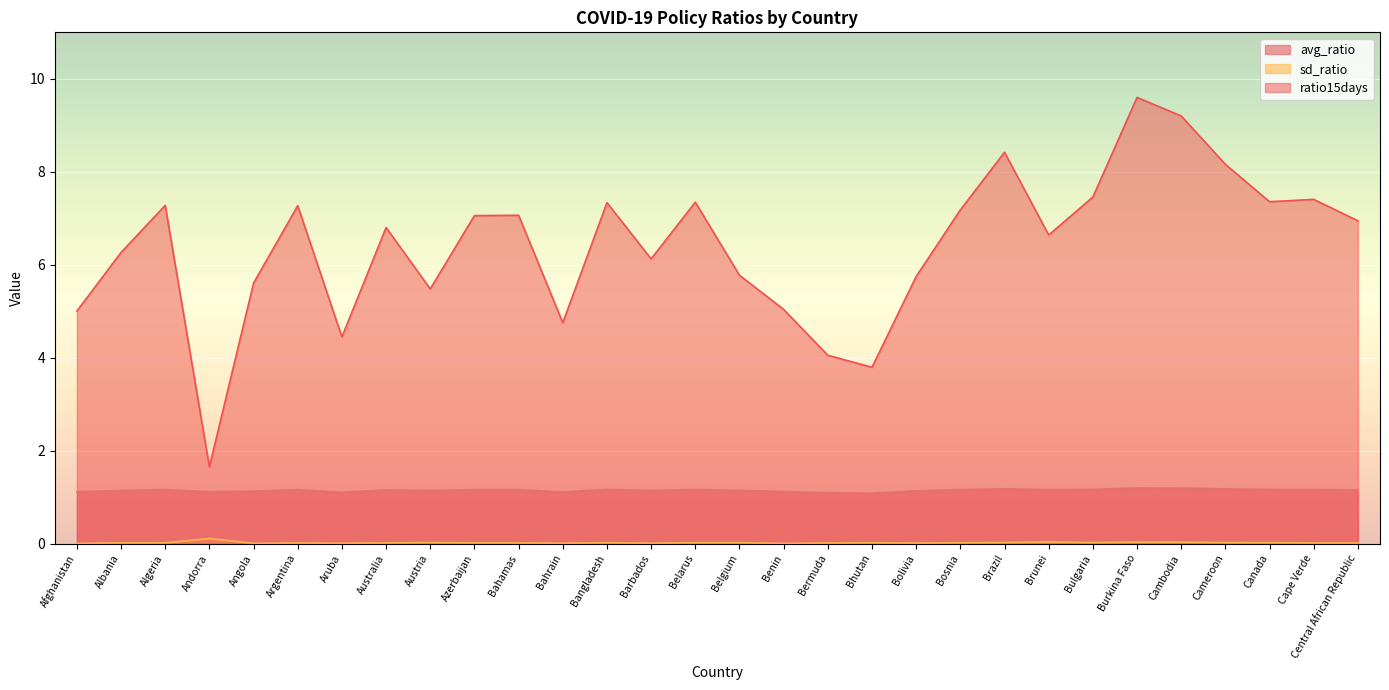

What position from the right is Argentina?

25